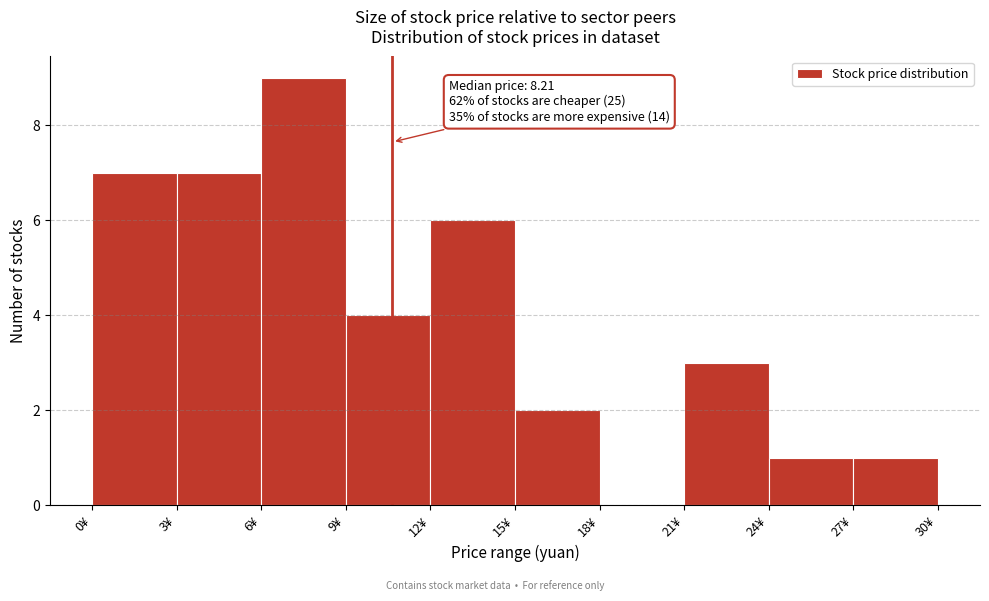

Over which range of the x-axis is the bar tallest?

6 to 9